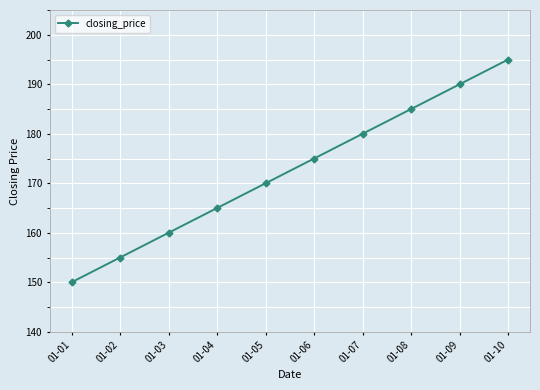

Where is the data nearest to the value 172?

01-05